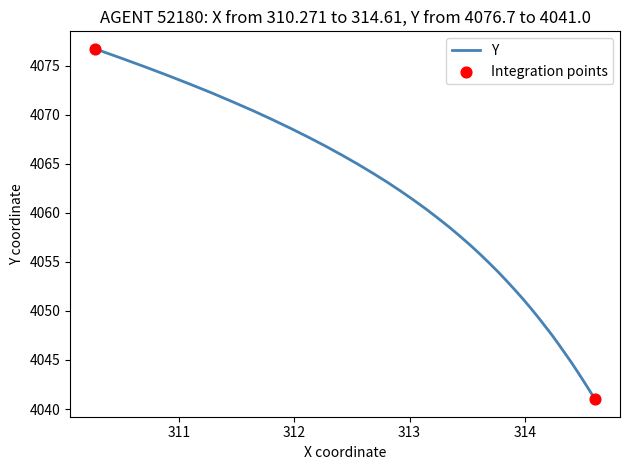

What is the difference between the maximum and minimum values?

35.7